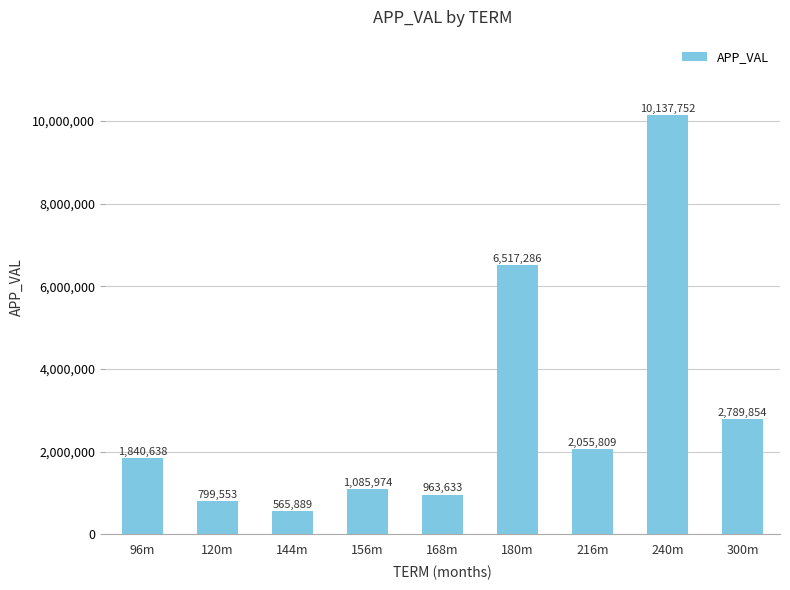

Reading left to right, what are all the values shown in this chart?

96m=1840638	120m=799553	144m=565889	156m=1085974	168m=963633	180m=6517286	216m=2055809	240m=10137752	300m=2789854